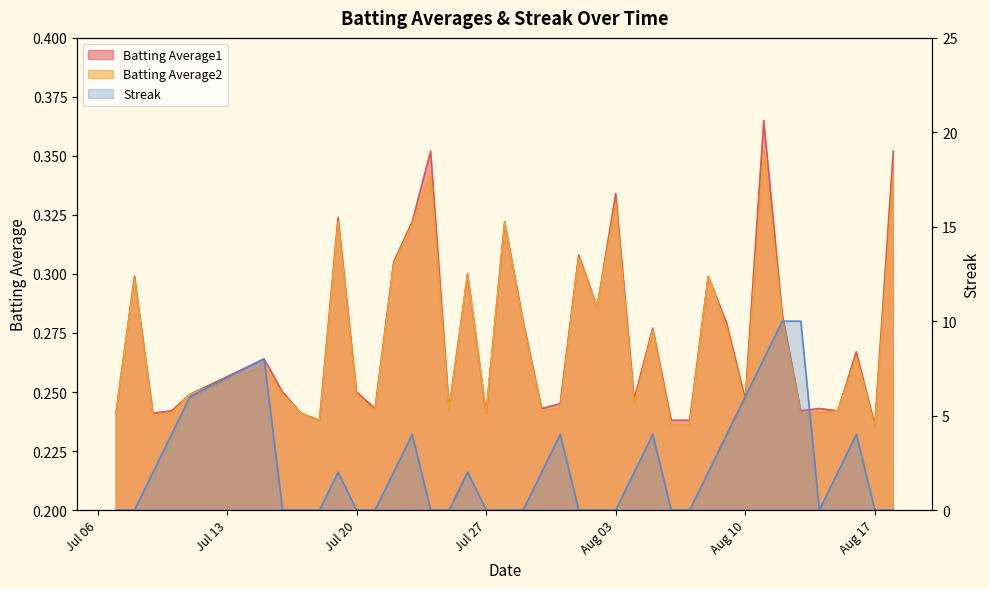

The Batting Average1 series shows 0.2 at 2010-07-31. True or false?

True